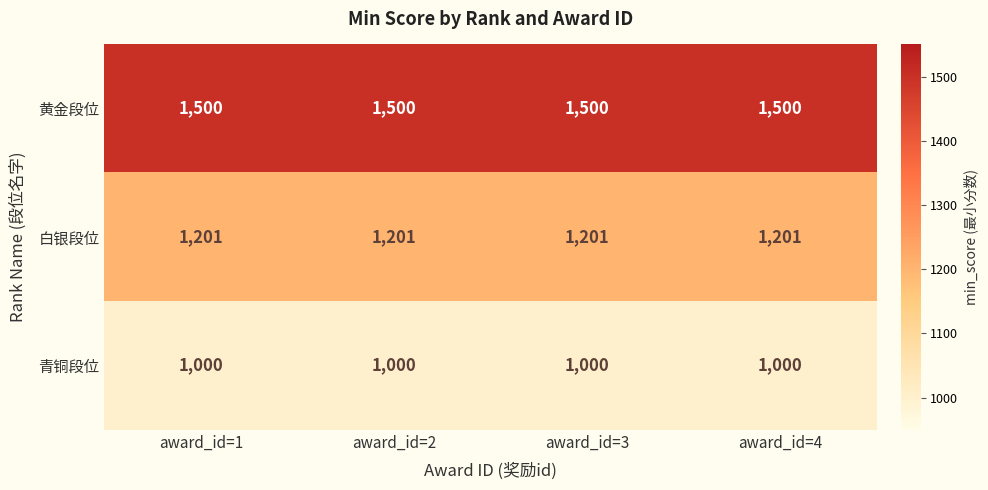

Is it true that 黄金段位 equals 1500 at award_id=3?

True